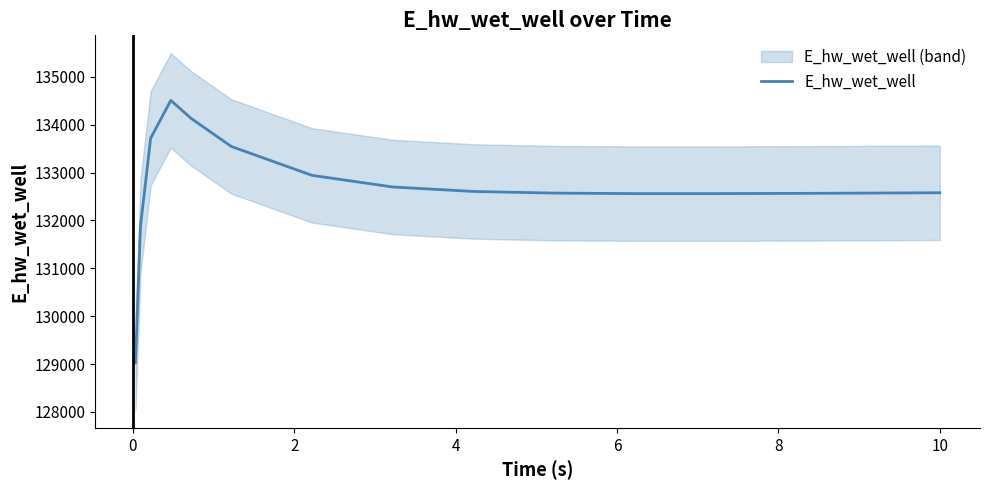

What is the minimum value for E_hw_wet_well?

129025.5